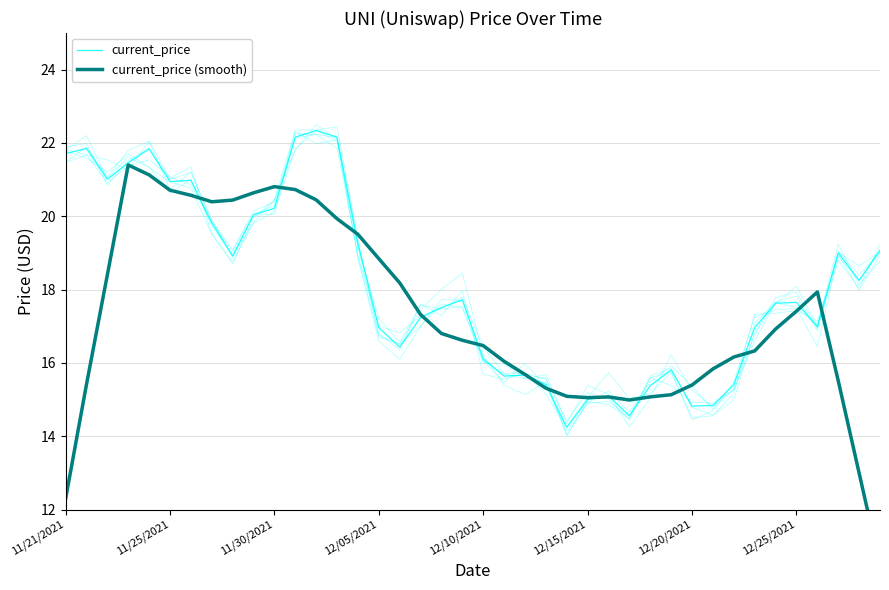

What value does the current_price (smooth) series have at 12/15/2021?

15.1